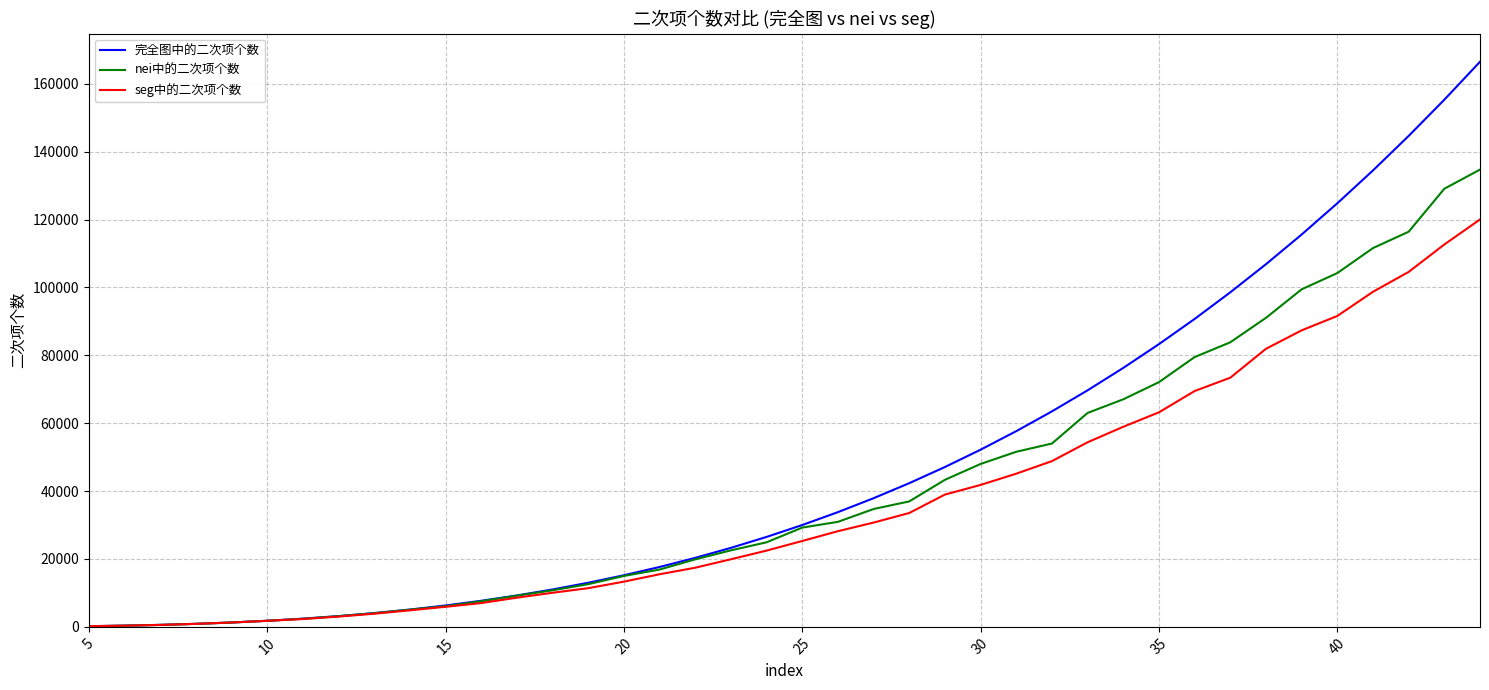

What are all the series names shown in the legend?

完全图中的二次项个数, nei中的二次项个数, seg中的二次项个数